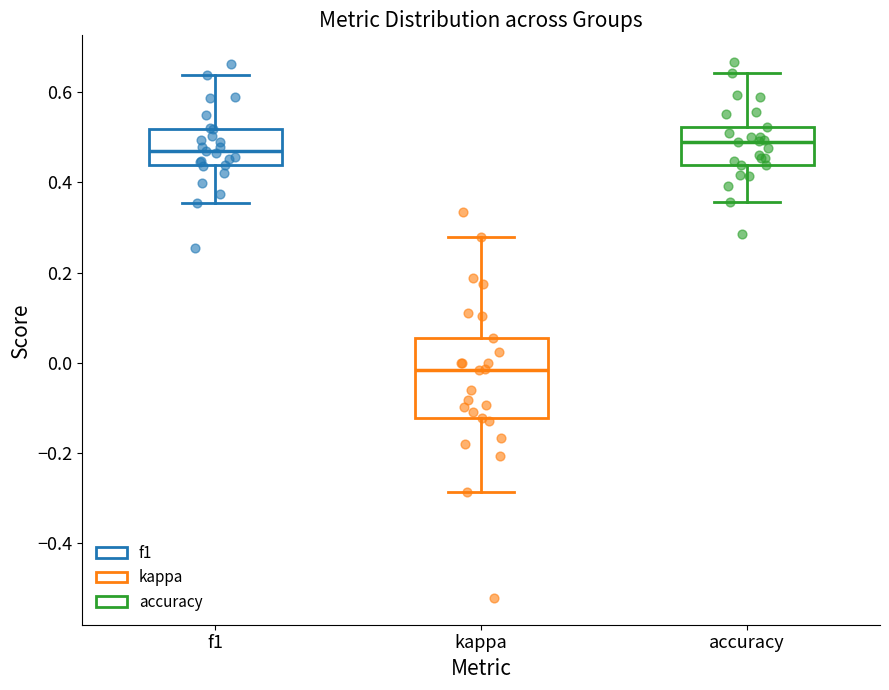

Reading left to right, transcribe this box plot: for each box, give where its median line is, the range the box spans, and where its two whiskers end, as read against the y-axis. The values are not printed on the chart, so give them approximately, as read against the axis.

f1: median 0.46, box 0.44 to 0.52, whiskers 0.36 to 0.64
kappa: median -0.02, box -0.12 to 0.06, whiskers -0.28 to 0.28
accuracy: median 0.48, box 0.44 to 0.52, whiskers 0.36 to 0.64